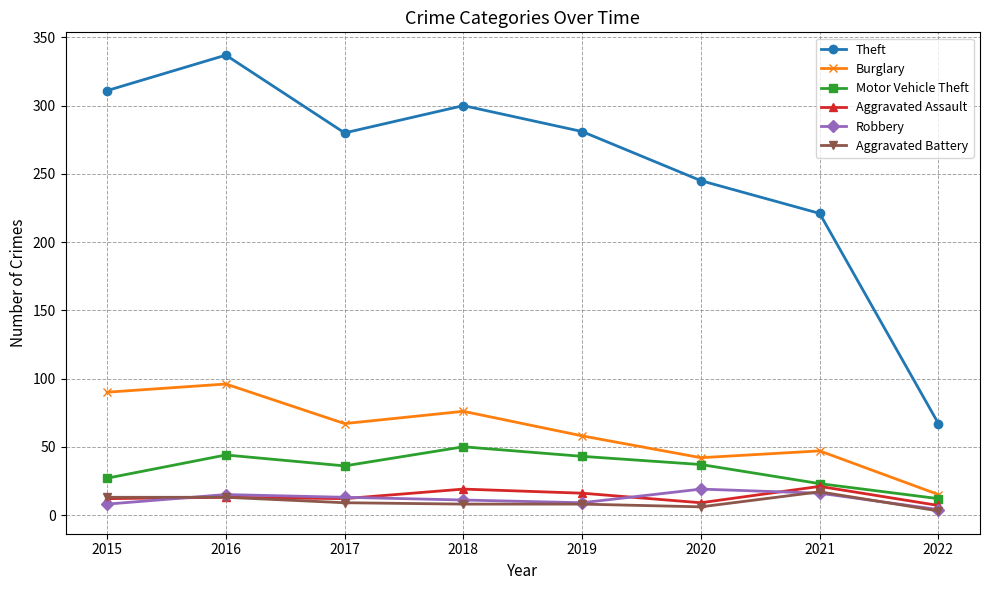

True or false: Aggravated Assault has more than 0 interior local peaks.

True